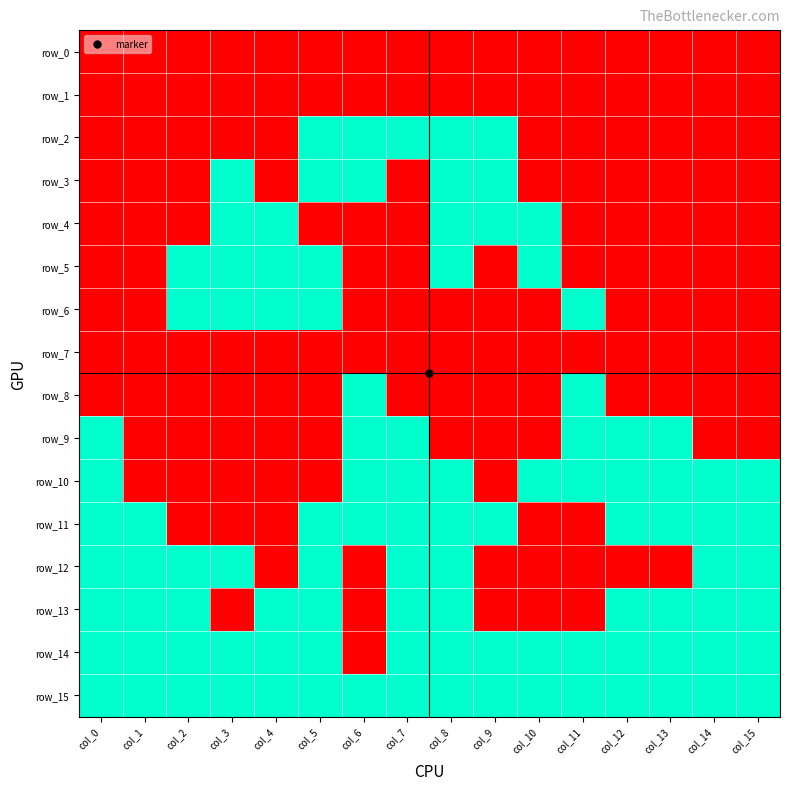

Reading right to left, list all the values displayed in this chart.

row_0: col_15=0	col_14=0	col_13=0	col_12=0	col_11=0	col_10=0	col_9=0	col_8=0	col_7=0	col_6=0	col_5=0	col_4=0	col_3=0	col_2=0	col_1=0	col_0=0
row_1: col_15=0	col_14=0	col_13=0	col_12=0	col_11=0	col_10=0	col_9=0	col_8=0	col_7=0	col_6=0	col_5=0	col_4=0	col_3=0	col_2=0	col_1=0	col_0=0
row_2: col_15=0	col_14=0	col_13=0	col_12=0	col_11=0	col_10=0	col_9=1	col_8=1	col_7=1	col_6=1	col_5=1	col_4=0	col_3=0	col_2=0	col_1=0	col_0=0
row_3: col_15=0	col_14=0	col_13=0	col_12=0	col_11=0	col_10=0	col_9=1	col_8=1	col_7=0	col_6=1	col_5=1	col_4=0	col_3=1	col_2=0	col_1=0	col_0=0
row_4: col_15=0	col_14=0	col_13=0	col_12=0	col_11=0	col_10=1	col_9=1	col_8=1	col_7=0	col_6=0	col_5=0	col_4=1	col_3=1	col_2=0	col_1=0	col_0=0
row_5: col_15=0	col_14=0	col_13=0	col_12=0	col_11=0	col_10=1	col_9=0	col_8=1	col_7=0	col_6=0	col_5=1	col_4=1	col_3=1	col_2=1	col_1=0	col_0=0
row_6: col_15=0	col_14=0	col_13=0	col_12=0	col_11=1	col_10=0	col_9=0	col_8=0	col_7=0	col_6=0	col_5=1	col_4=1	col_3=1	col_2=1	col_1=0	col_0=0
row_7: col_15=0	col_14=0	col_13=0	col_12=0	col_11=0	col_10=0	col_9=0	col_8=0	col_7=0	col_6=0	col_5=0	col_4=0	col_3=0	col_2=0	col_1=0	col_0=0
row_8: col_15=0	col_14=0	col_13=0	col_12=0	col_11=1	col_10=0	col_9=0	col_8=0	col_7=0	col_6=1	col_5=0	col_4=0	col_3=0	col_2=0	col_1=0	col_0=0
row_9: col_15=0	col_14=0	col_13=1	col_12=1	col_11=1	col_10=0	col_9=0	col_8=0	col_7=1	col_6=1	col_5=0	col_4=0	col_3=0	col_2=0	col_1=0	col_0=1
row_10: col_15=1	col_14=1	col_13=1	col_12=1	col_11=1	col_10=1	col_9=0	col_8=1	col_7=1	col_6=1	col_5=0	col_4=0	col_3=0	col_2=0	col_1=0	col_0=1
row_11: col_15=1	col_14=1	col_13=1	col_12=1	col_11=0	col_10=0	col_9=1	col_8=1	col_7=1	col_6=1	col_5=1	col_4=0	col_3=0	col_2=0	col_1=1	col_0=1
row_12: col_15=1	col_14=1	col_13=0	col_12=0	col_11=0	col_10=0	col_9=0	col_8=1	col_7=1	col_6=0	col_5=1	col_4=0	col_3=1	col_2=1	col_1=1	col_0=1
row_13: col_15=1	col_14=1	col_13=1	col_12=1	col_11=0	col_10=0	col_9=0	col_8=1	col_7=1	col_6=0	col_5=1	col_4=1	col_3=0	col_2=1	col_1=1	col_0=1
row_14: col_15=1	col_14=1	col_13=1	col_12=1	col_11=1	col_10=1	col_9=1	col_8=1	col_7=1	col_6=0	col_5=1	col_4=1	col_3=1	col_2=1	col_1=1	col_0=1
row_15: col_15=1	col_14=1	col_13=1	col_12=1	col_11=1	col_10=1	col_9=1	col_8=1	col_7=1	col_6=1	col_5=1	col_4=1	col_3=1	col_2=1	col_1=1	col_0=1